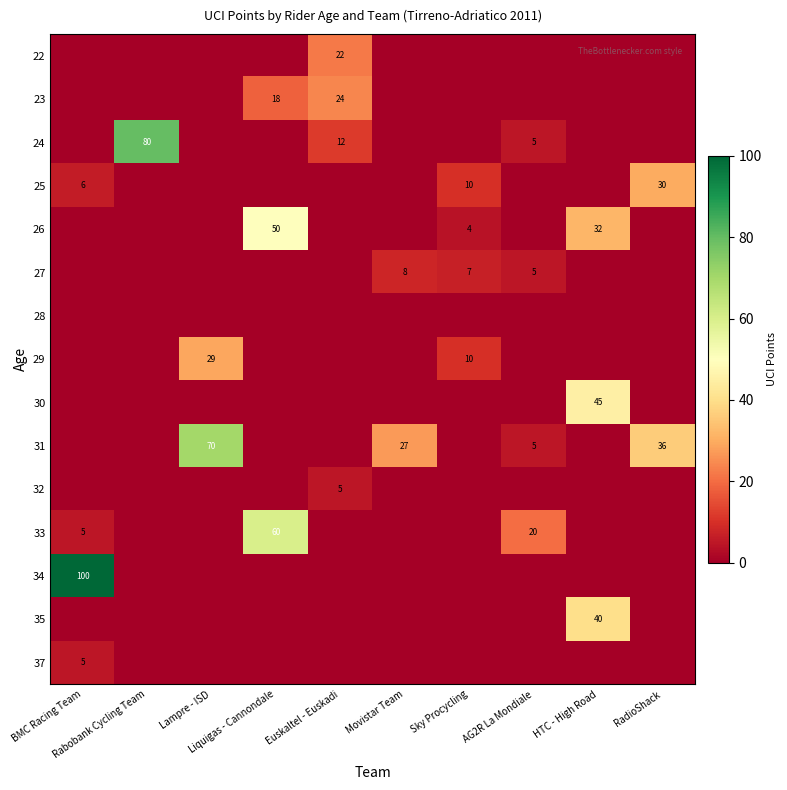

What is the difference between the 24 values at HTC - High Road and AG2R La Mondiale?

5